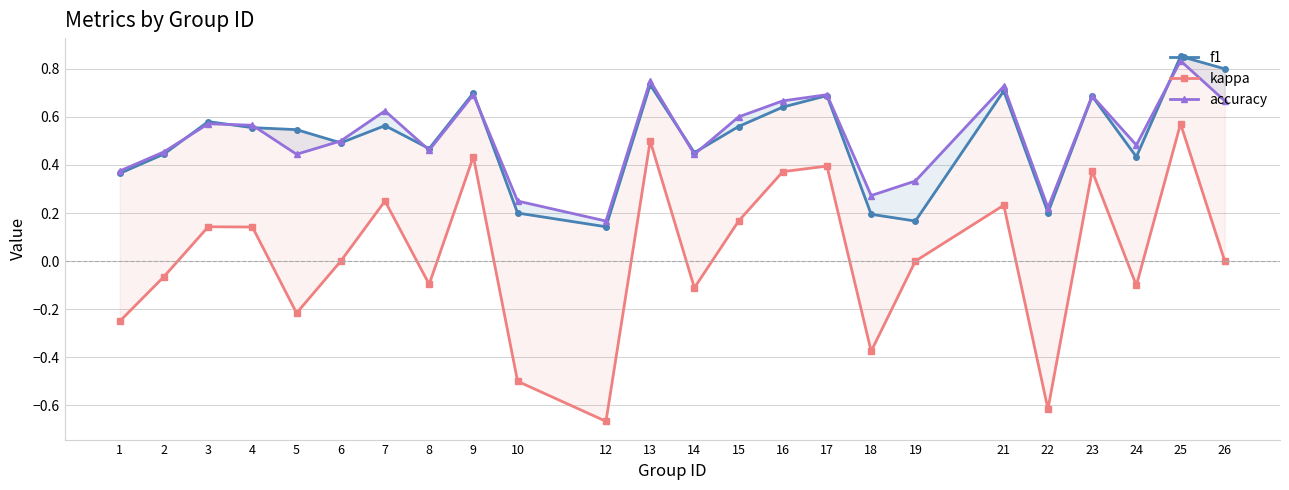

What is the value of the kappa point at the 20th from the left?

-0.6